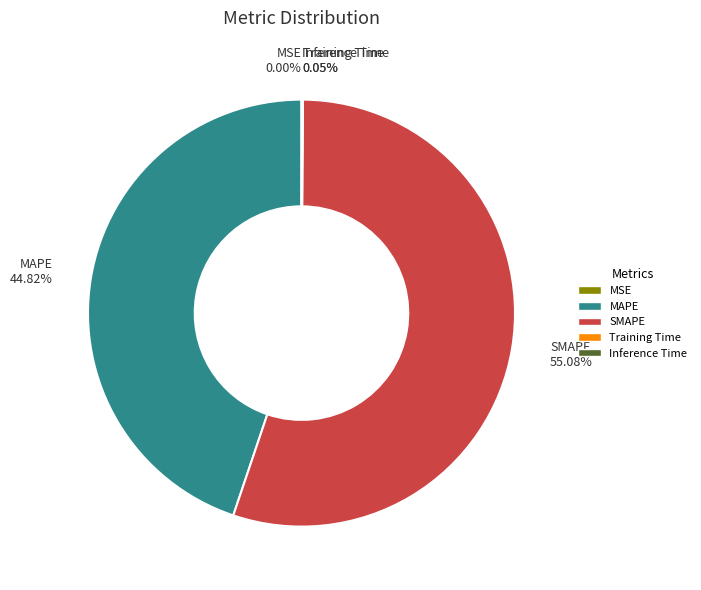

Is there a majority slice in this chart?

Yes